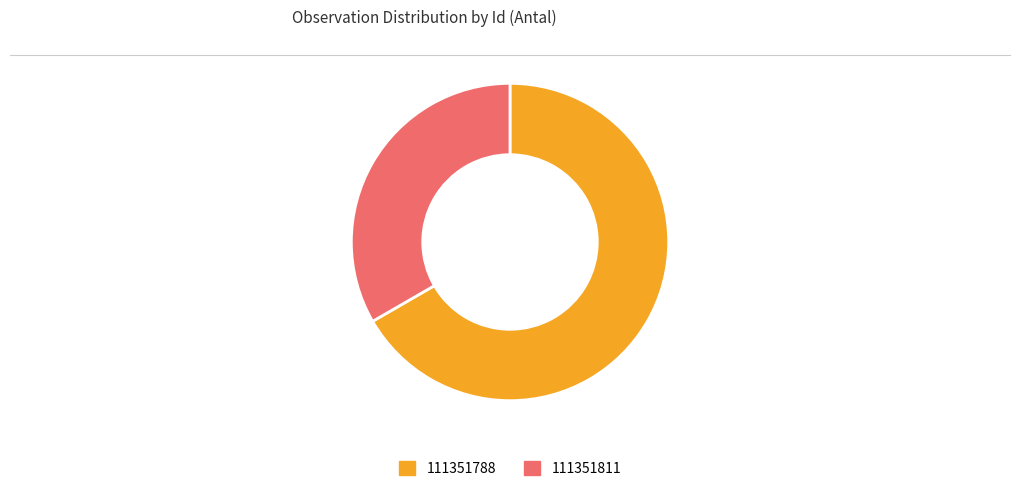

Which slice is the smallest?

111351811